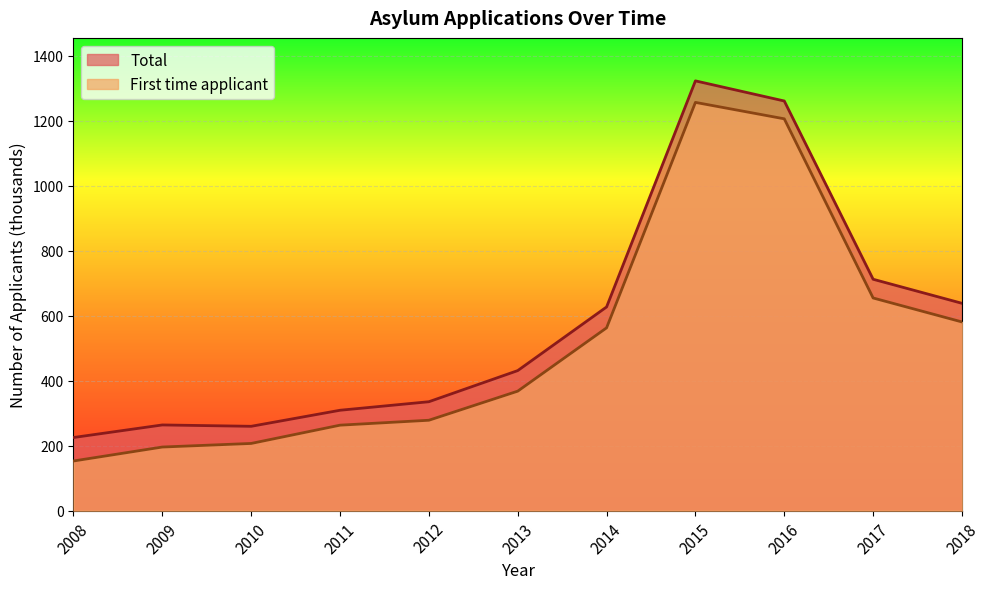

At which category does First time applicant reach its first local peak?

2015